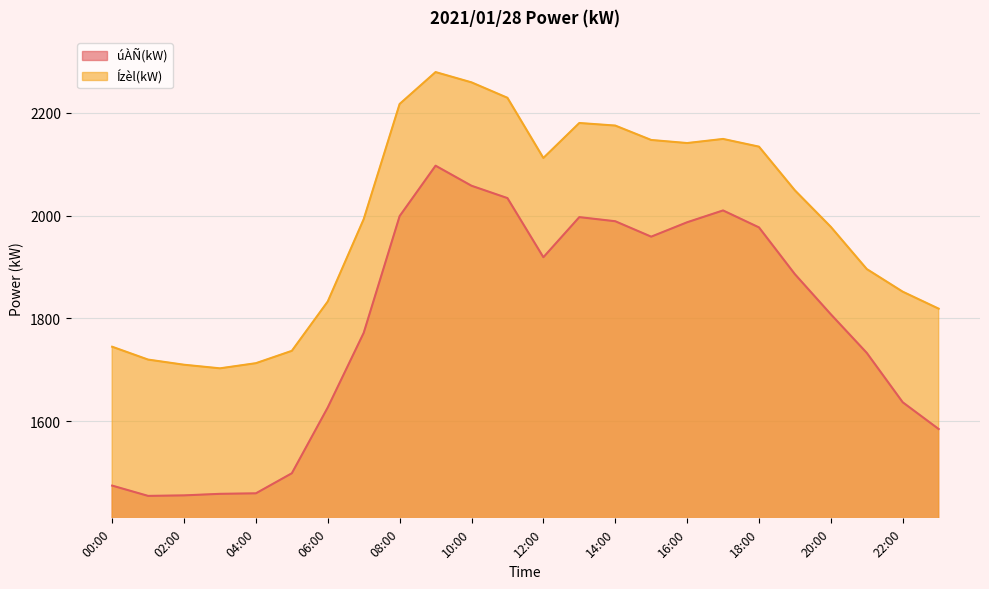

At how many categories does at least one series exceed 1948?

14